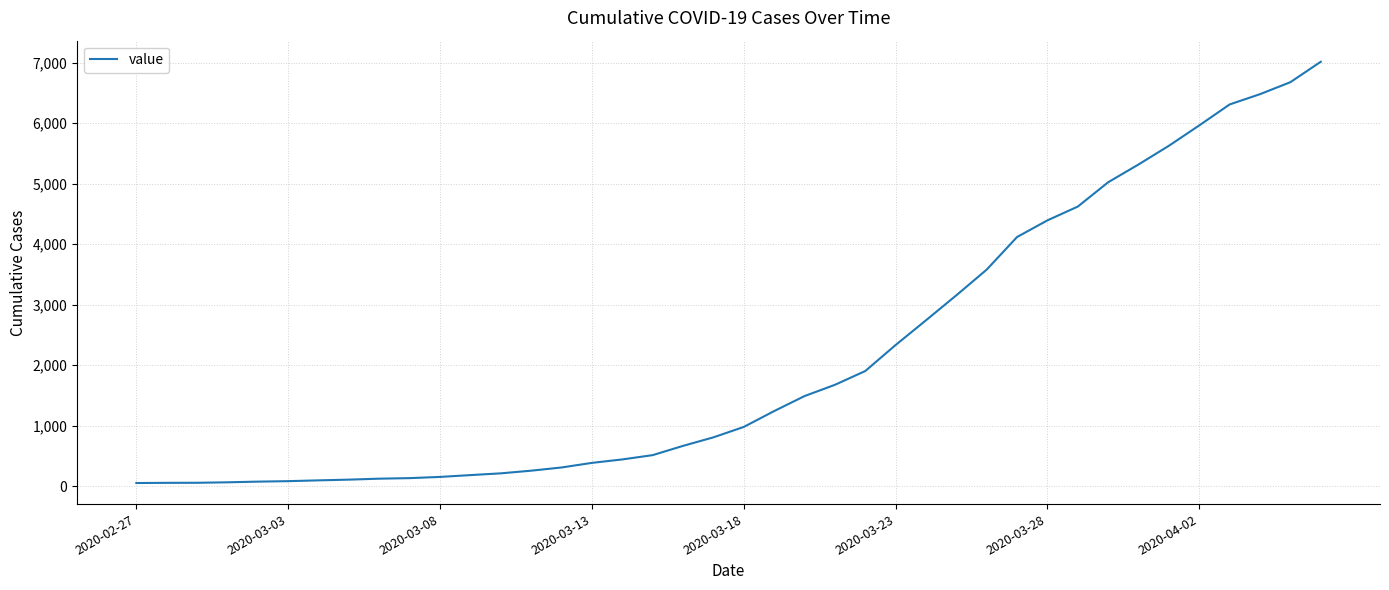

How many lines are shown in the chart?

1